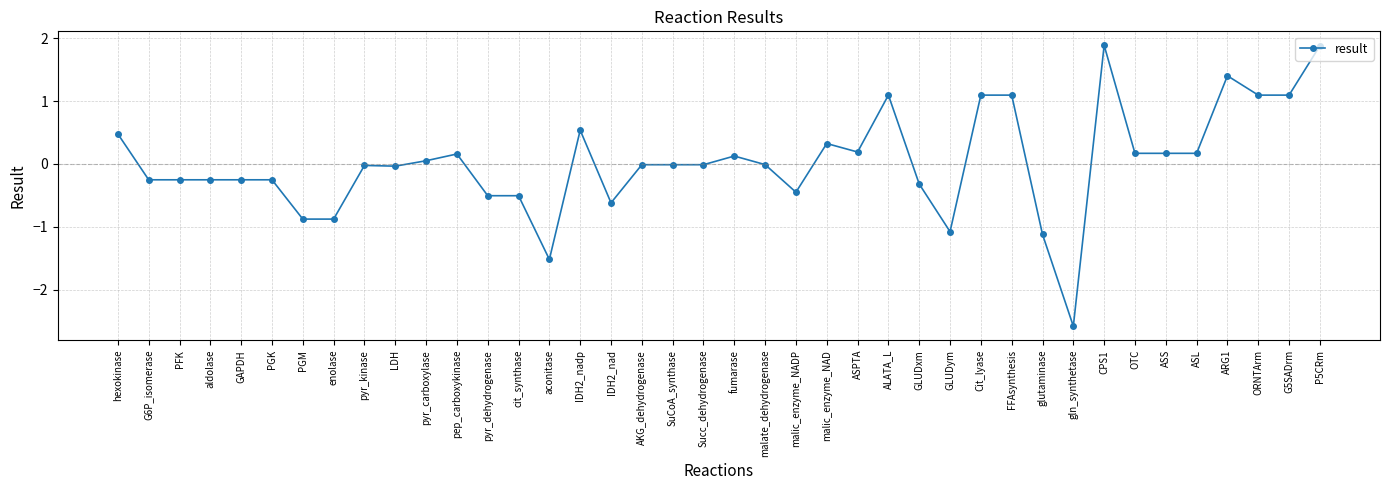

Between GLUDym and pep_carboxykinase, which is larger?

pep_carboxykinase